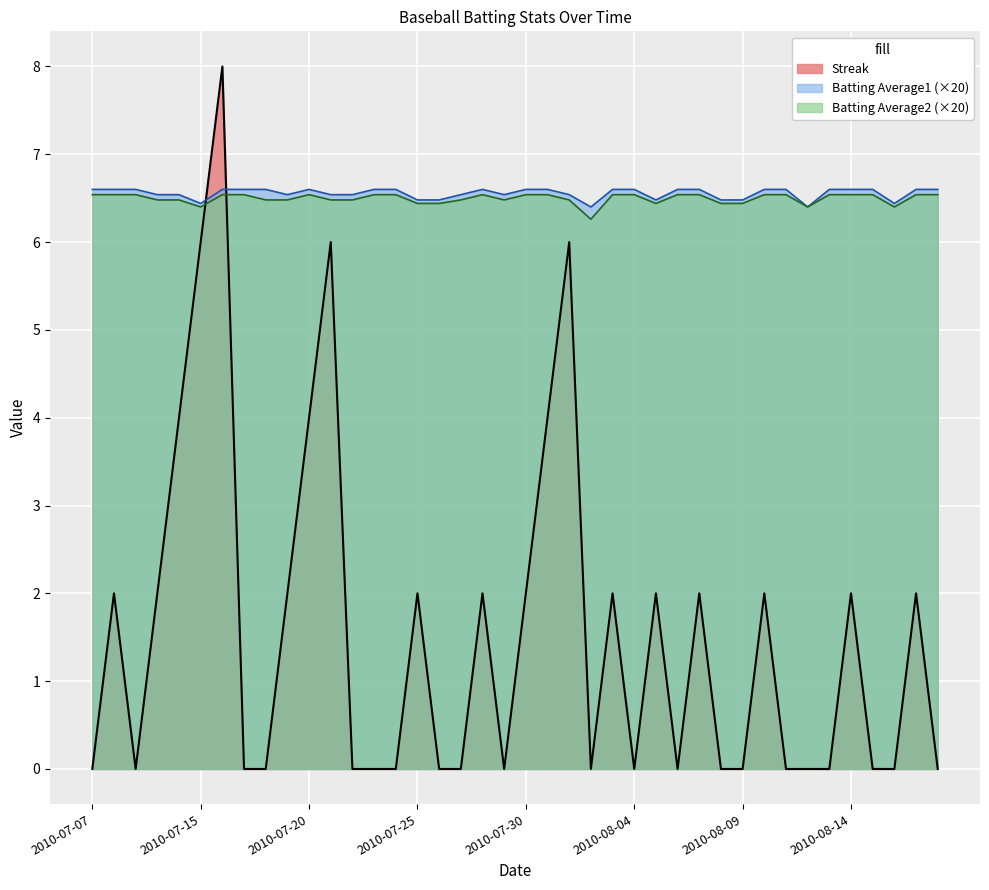

Which series has the largest range (max minus min)?

Streak